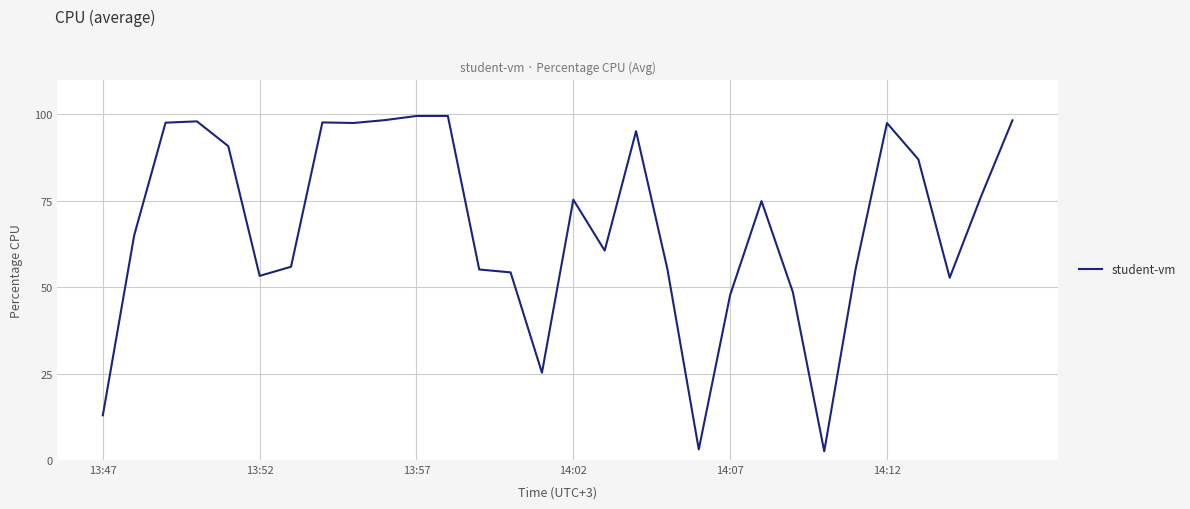

What is the minimum value shown in the chart?

2.5